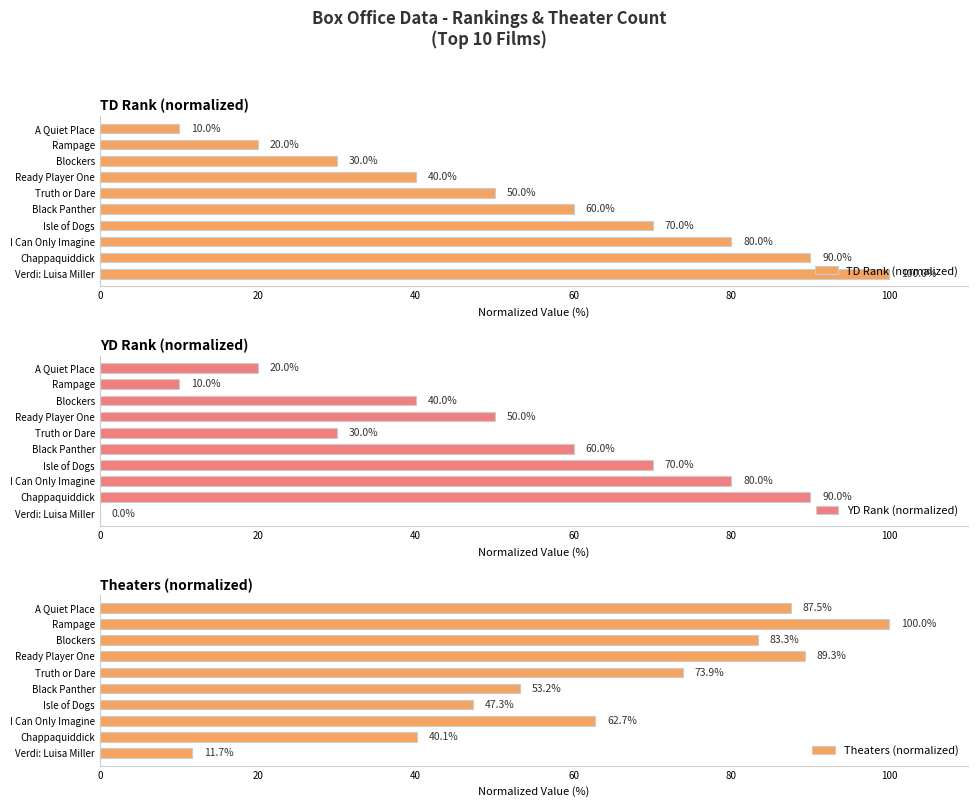

What is the highest value of the TD Rank (normalized) series?

100